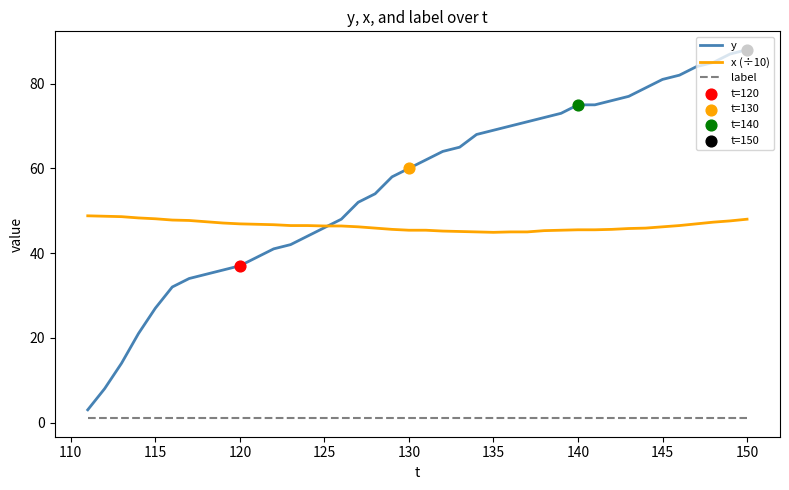

Which series has the largest total across all categories?

y